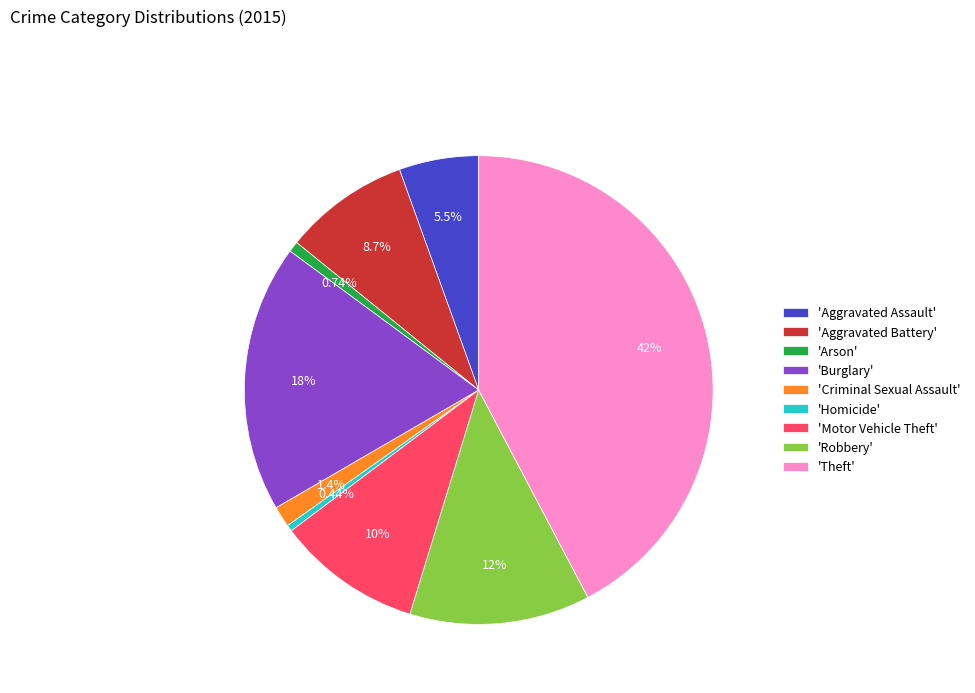

How many segments does this pie chart have?

9